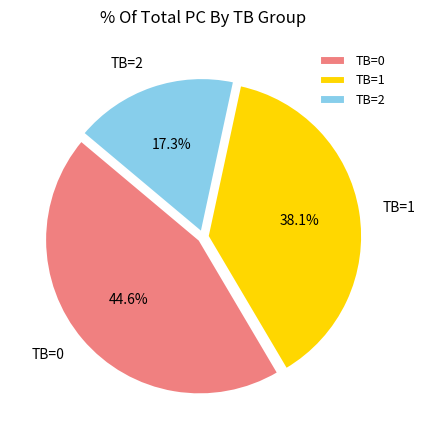

Do TB=2 and TB=1 together represent more than half of the pie?

Yes